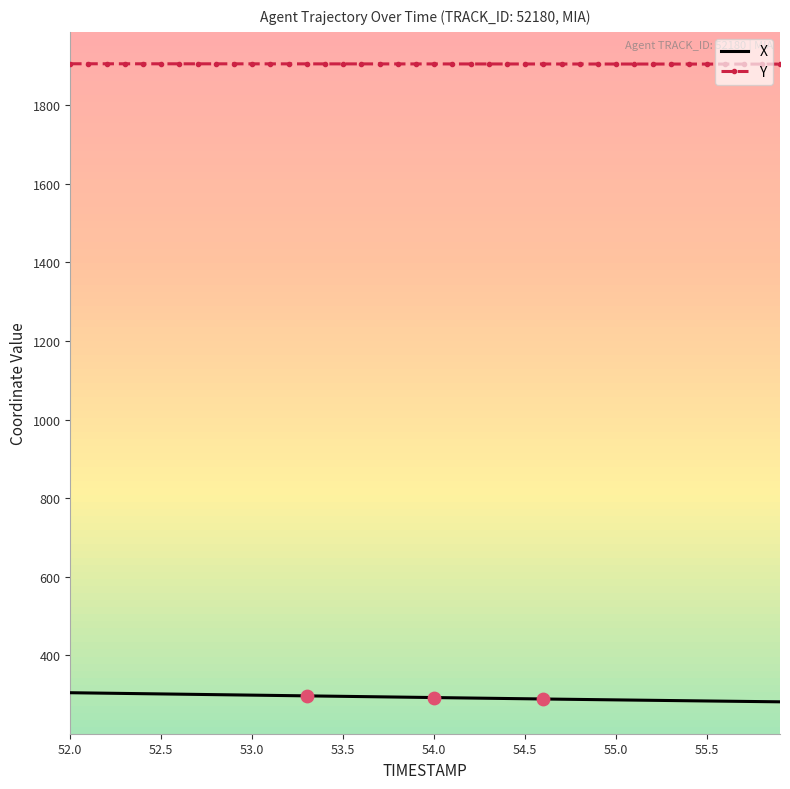

What is the minimum value for X?

281.7